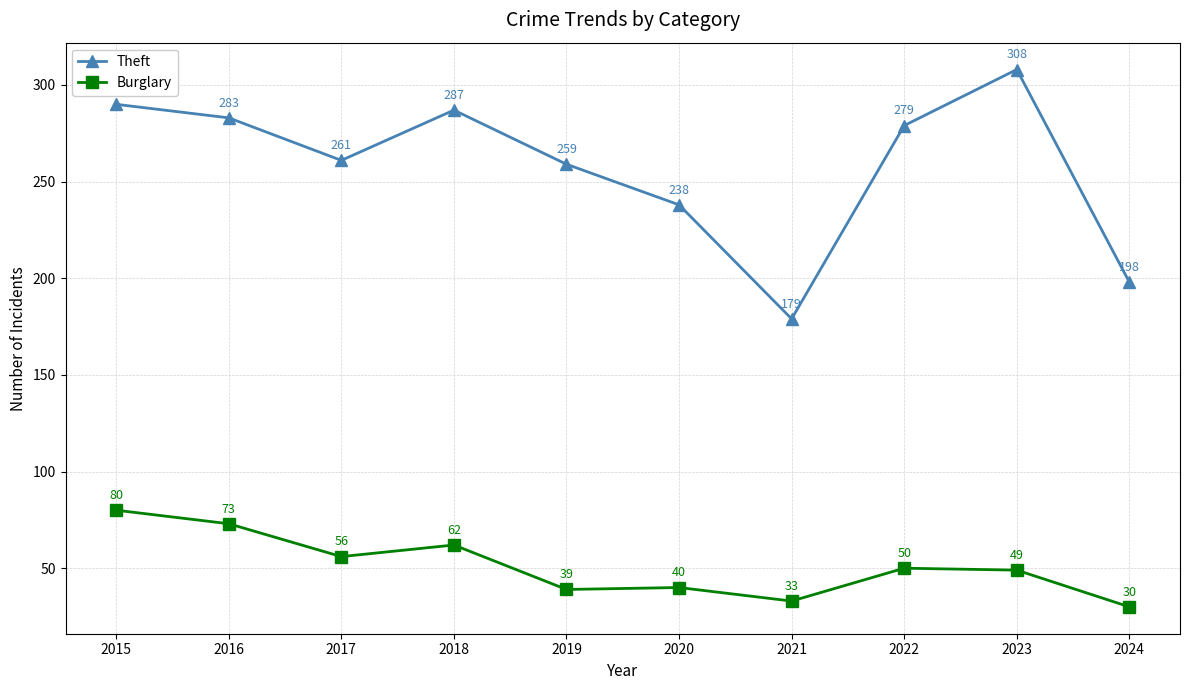

The value of Burglary at 2023 is 49. True or false?

True